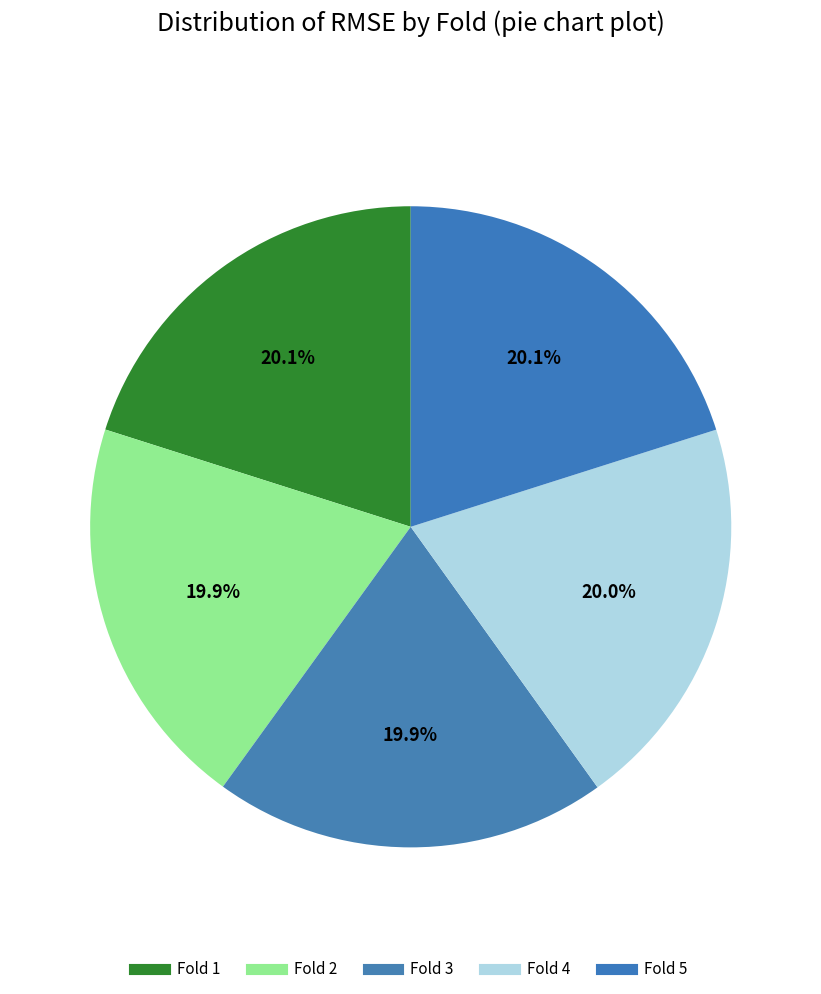

How many segments does this pie chart have?

5